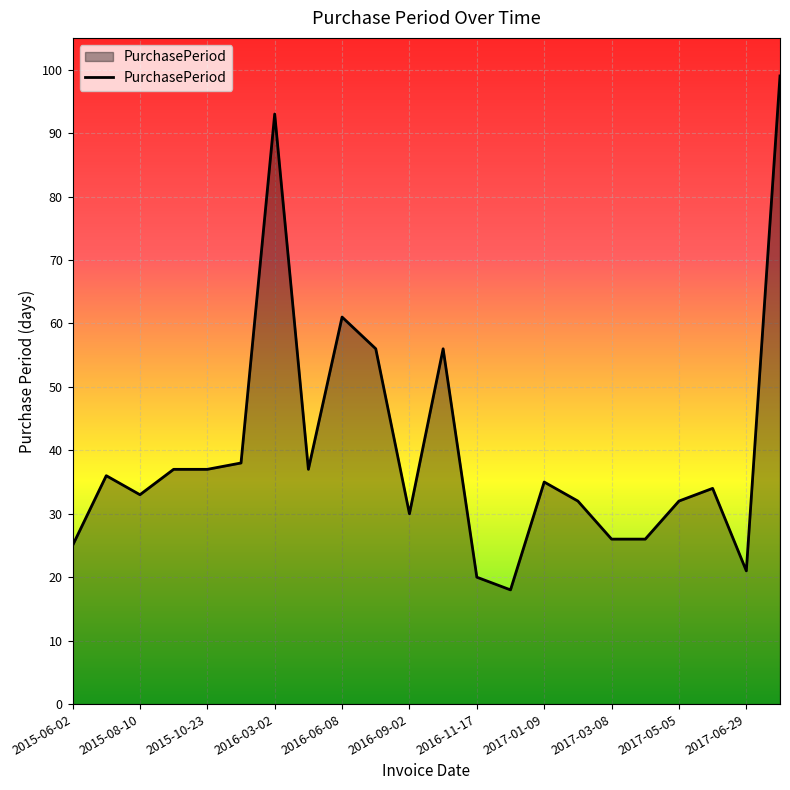

What is the maximum value shown in the chart?

99